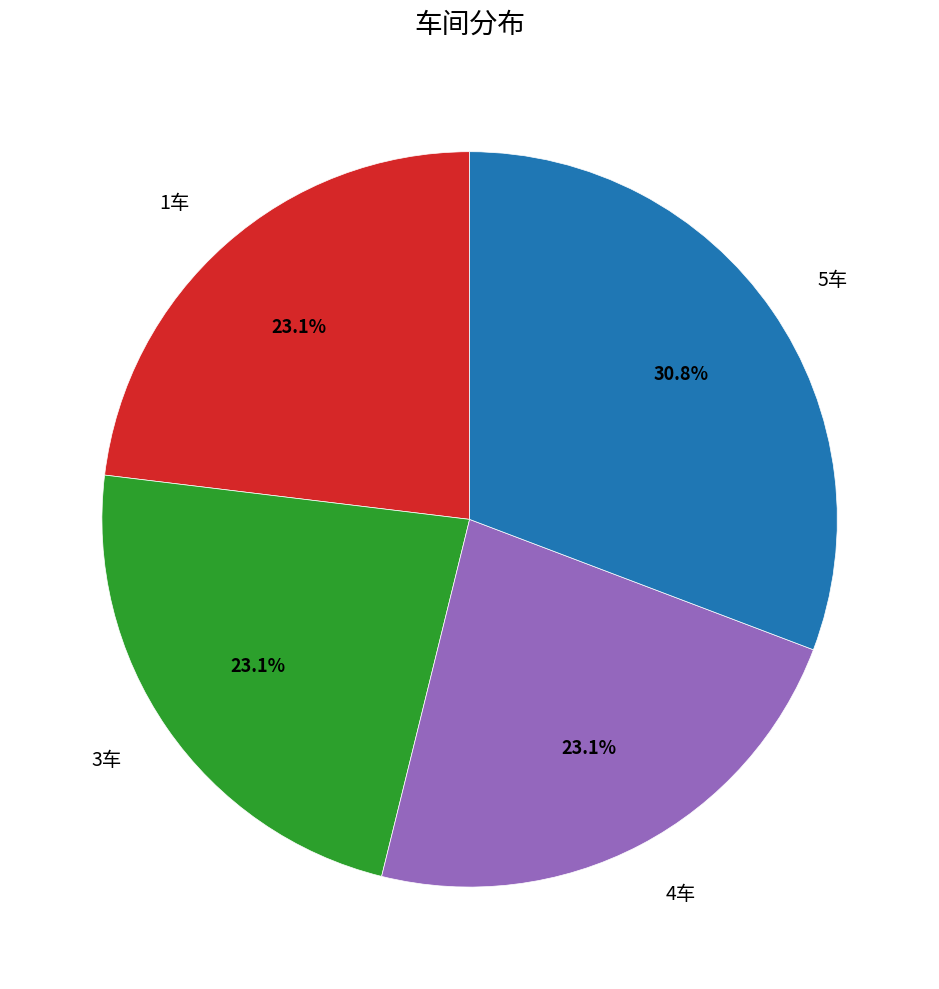

Which has a higher value, 4车 or 5车?

5车